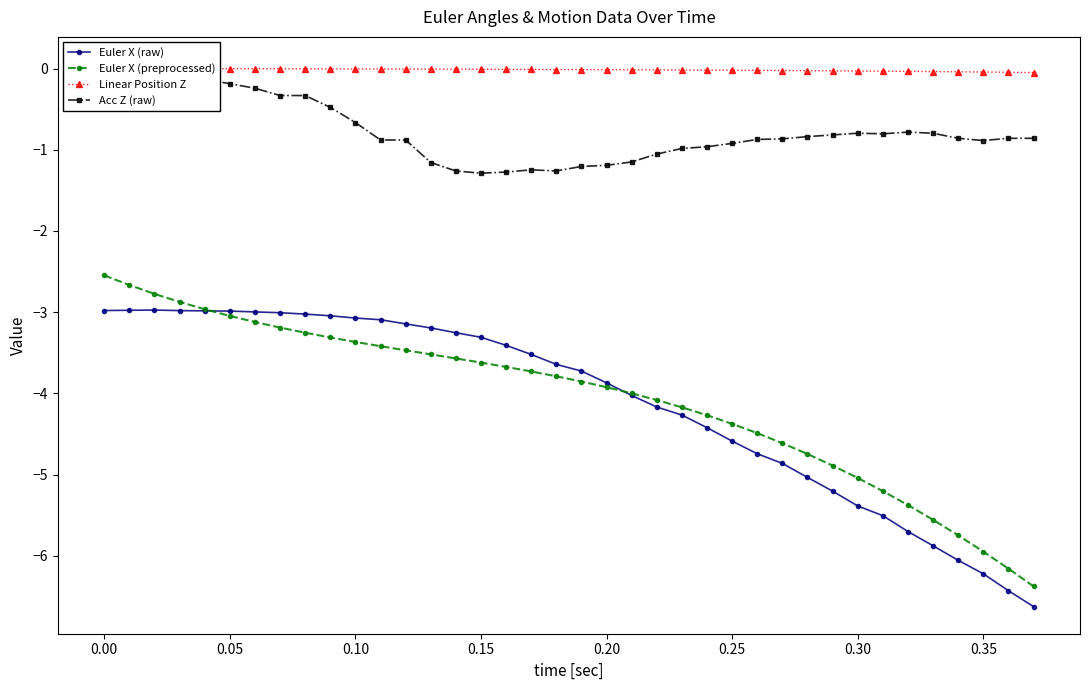

What is the approximate value of Euler X (preprocessed) at 0.20?

-3.9